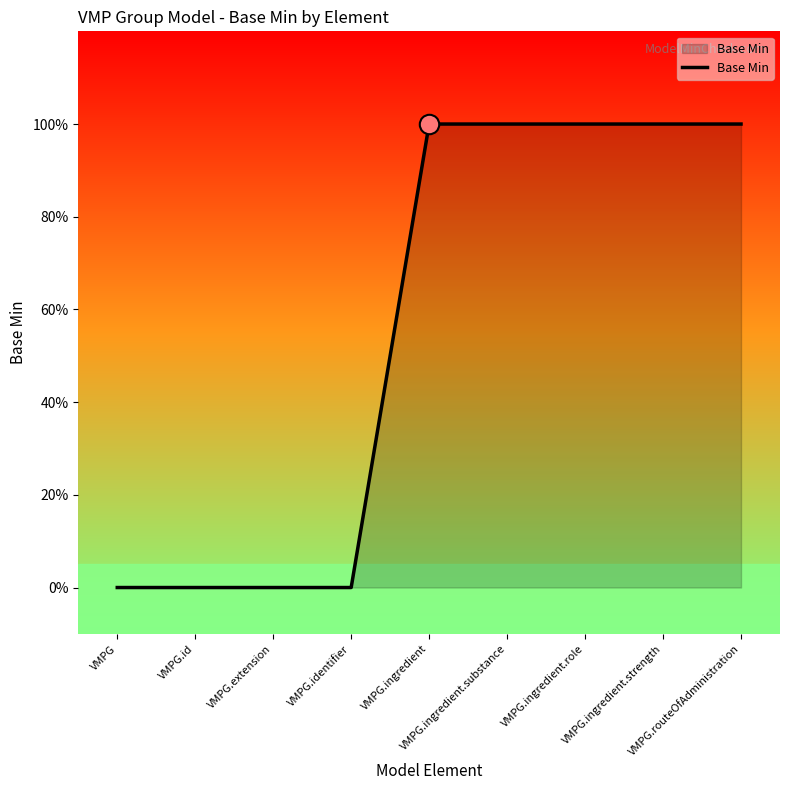

Does the chart have visible grid lines?

No